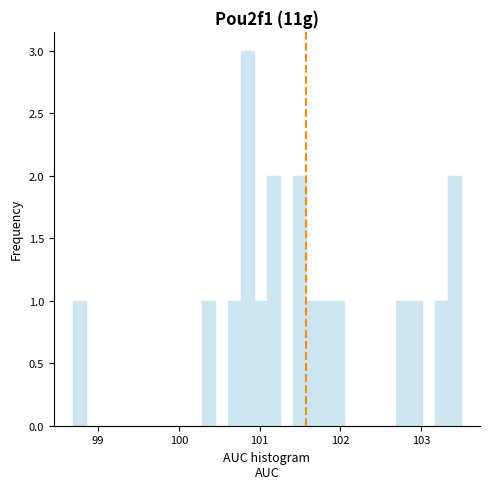

Around what value on the x-axis is the tallest bar? Give the approximate position of its centre, as read against the axis.

100.8